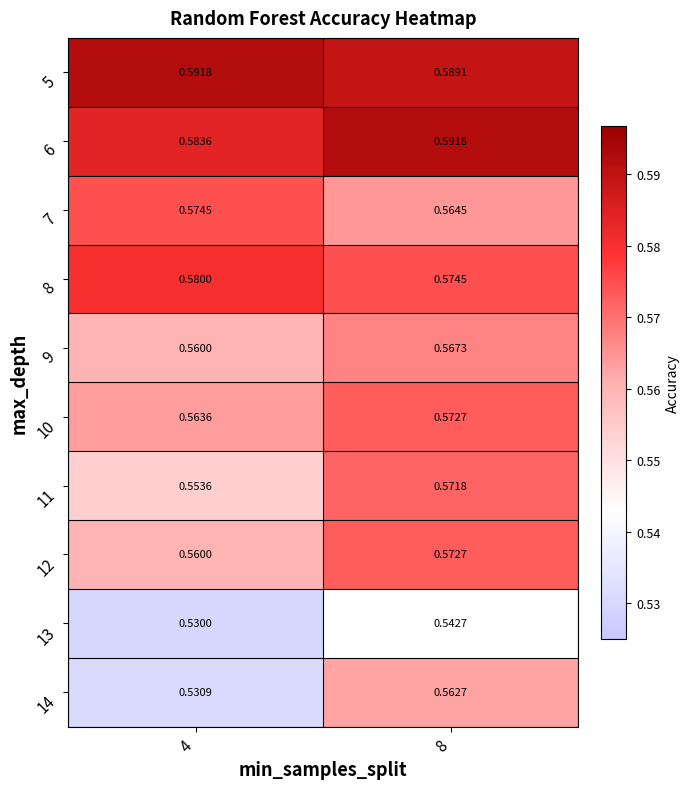

Is the value of 8 at 4 greater than the value of 9 at 8?

Yes